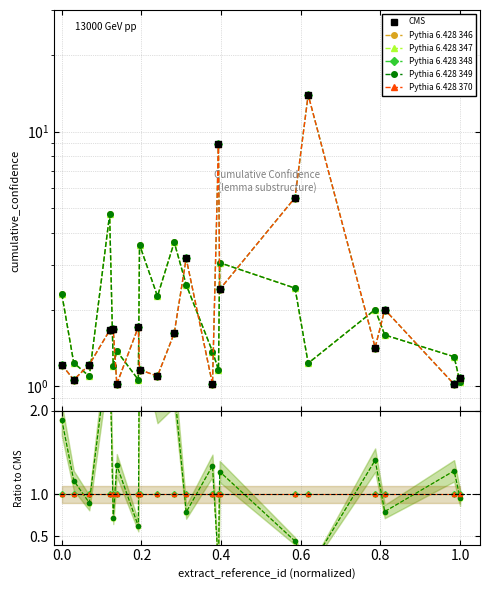

Which series has the largest range (max minus min)?

CMS